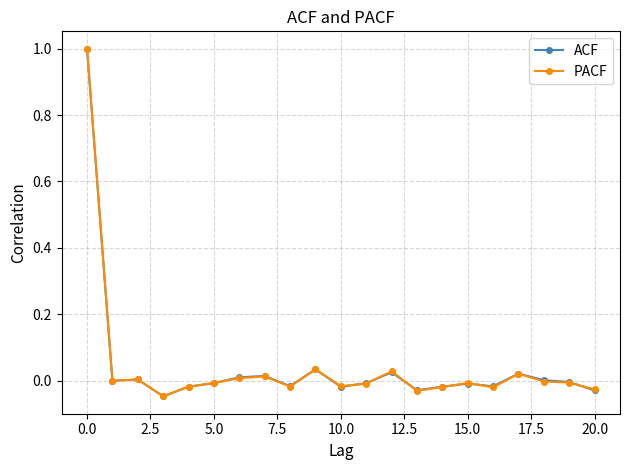

True or false: PACF has more than 2 interior local peaks.

True